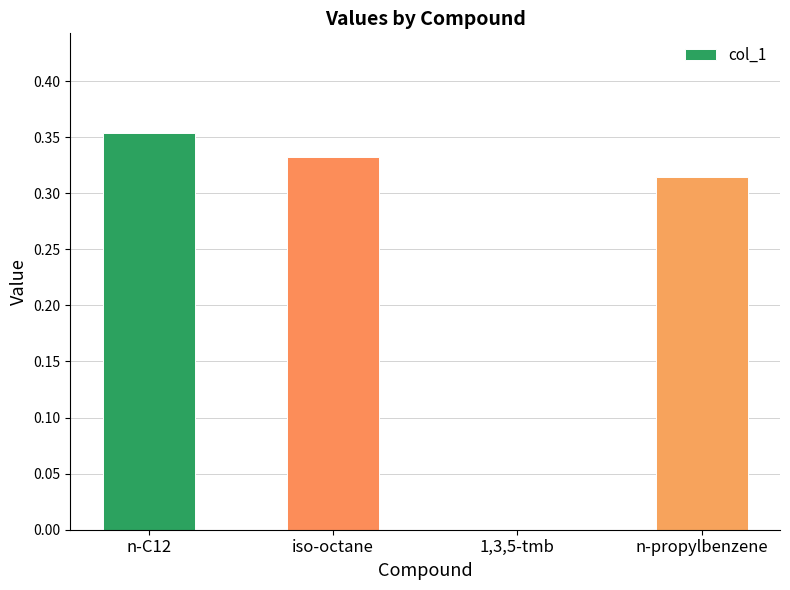

At which label is the value closest to 0?

1,3,5-tmb